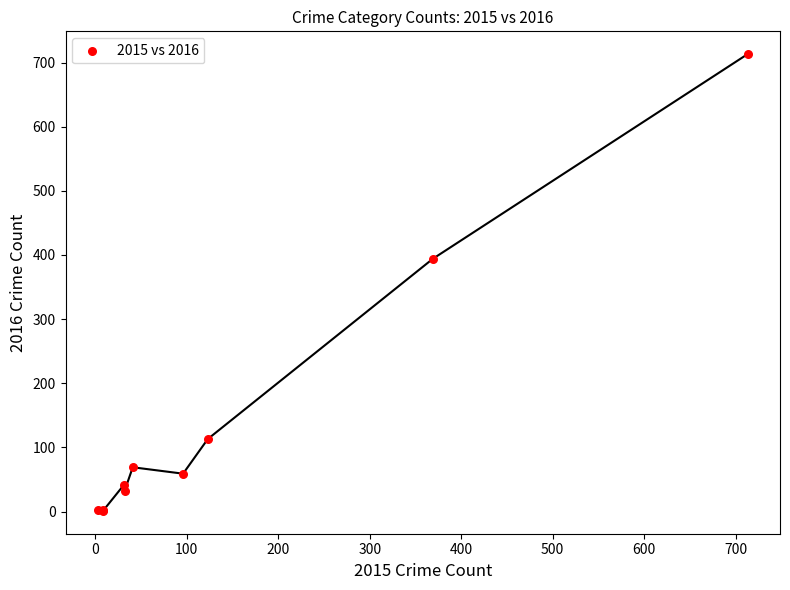

What Y value in the scatter plot is closest to 357?

394